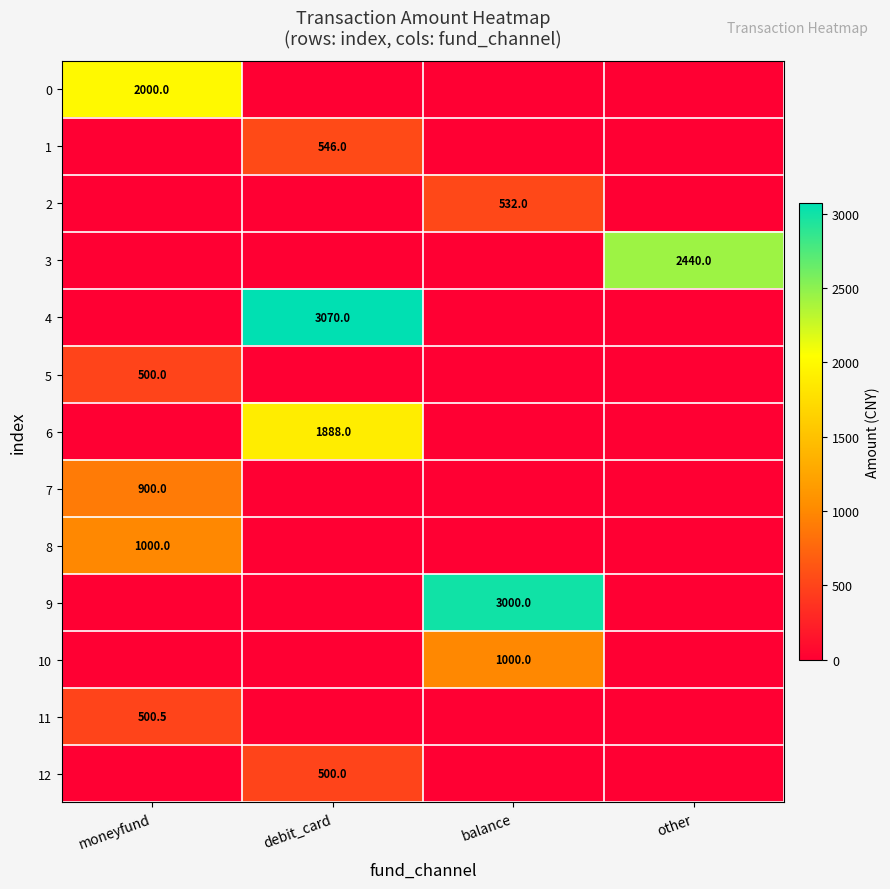

Is it true that 9 equals 666.7 at balance?

False